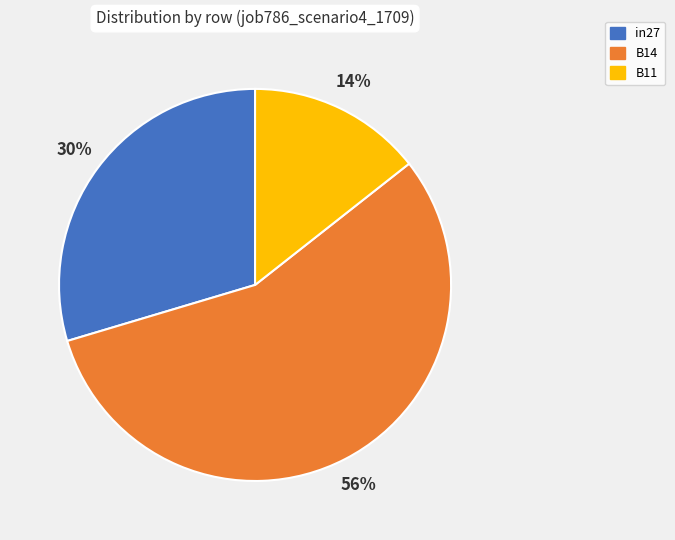

Combined, do in27 and B14 account for over 50%?

Yes